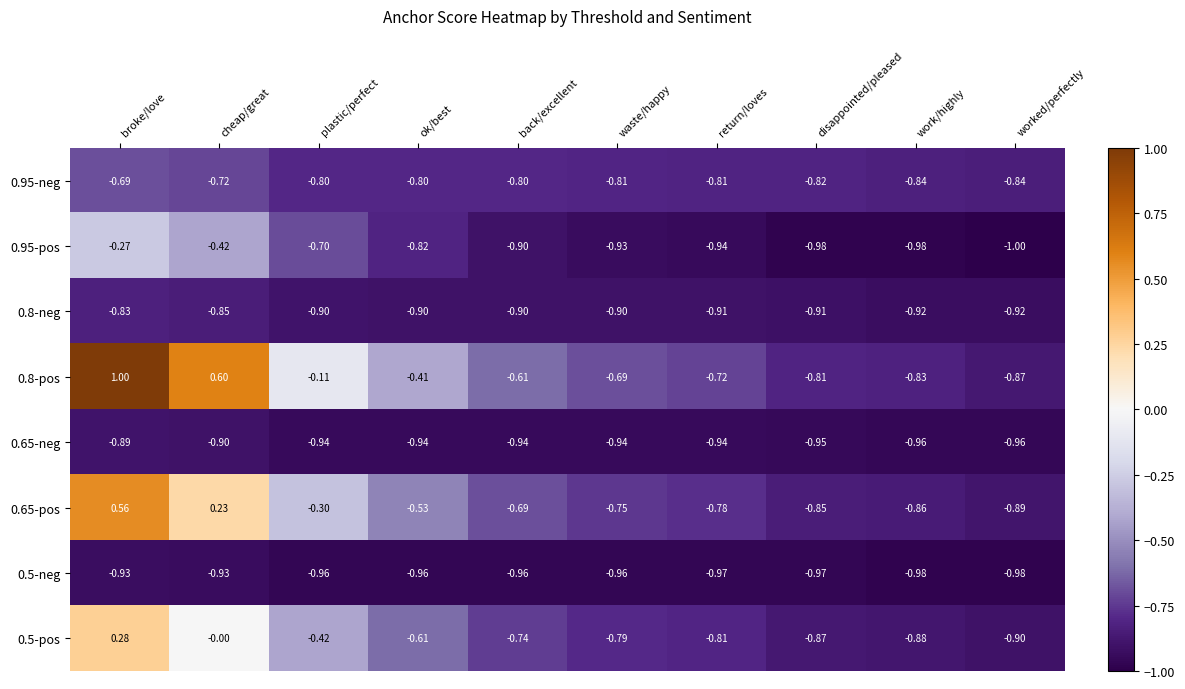

What is the smallest value displayed?

-1.0